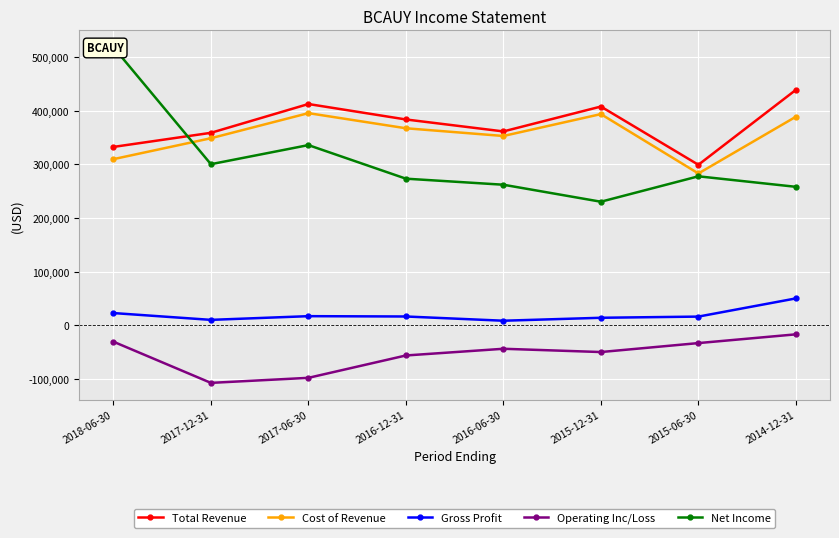

Where is the first local minimum for Total Revenue?

2016-06-30